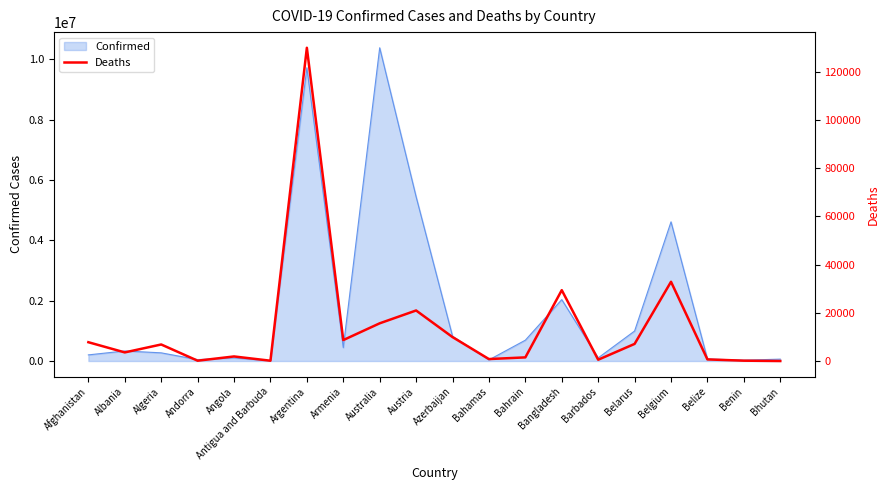

What is the label of the 13th point from the right?

Armenia